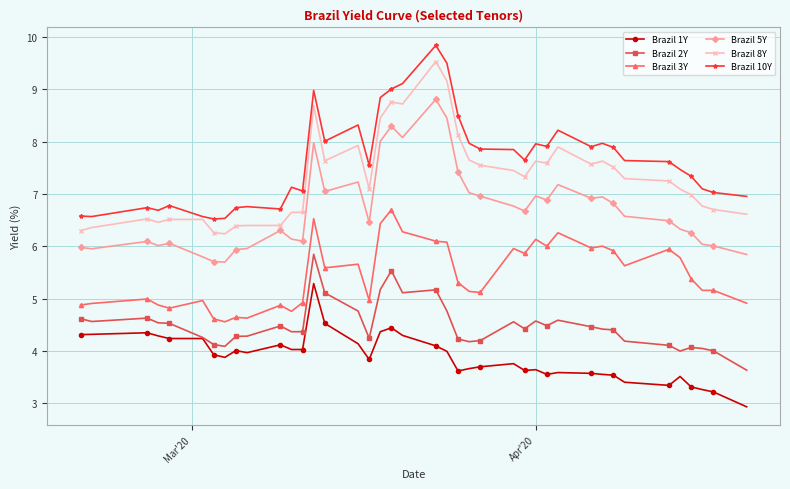

True or false: Brazil 8Y and Brazil 2Y cross at least once.

False